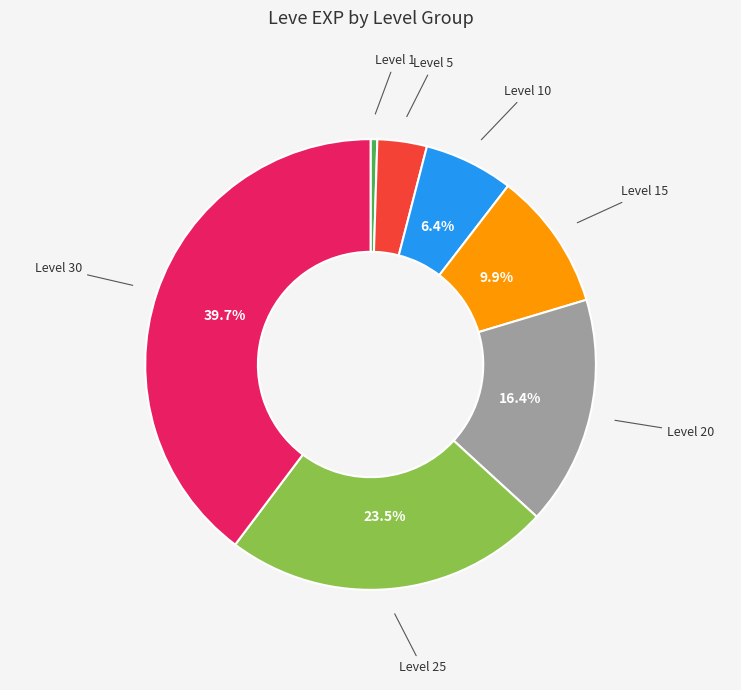

What percentage is NOT represented by Level 25?

76.5%